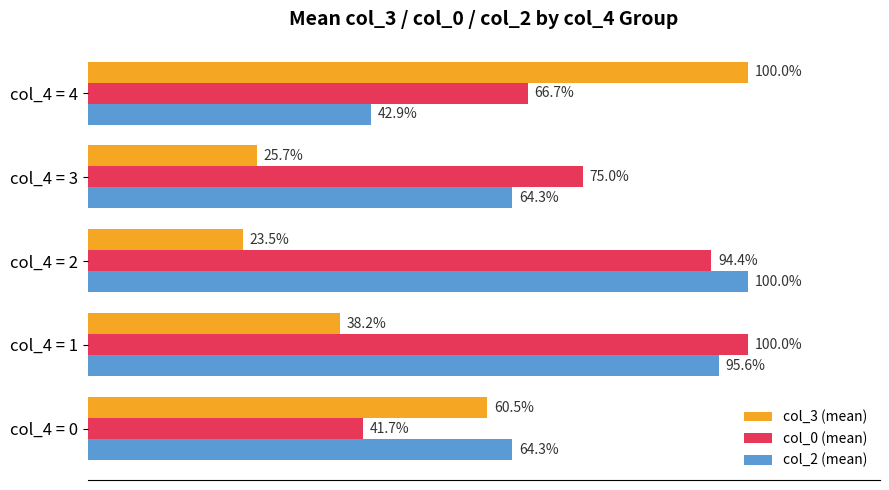

At which label does col_3 (mean) reach its minimum?

col_4 = 2